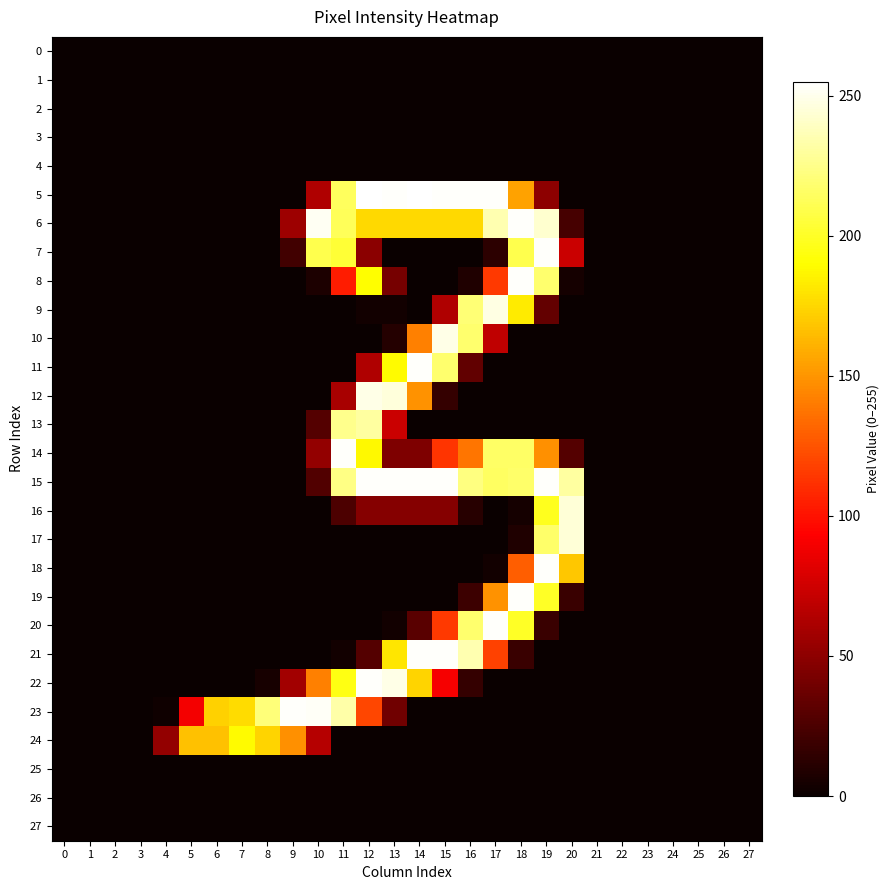

At 10, list the series in order from smallest to largest.

row_0, row_1, row_2, row_3, row_4, row_9, row_10, row_11, row_12, row_16, row_17, row_18, row_19, row_20, row_21, row_25, row_26, row_27, row_8, row_15, row_13, row_14, row_5, row_24, row_22, row_7, row_6, row_23